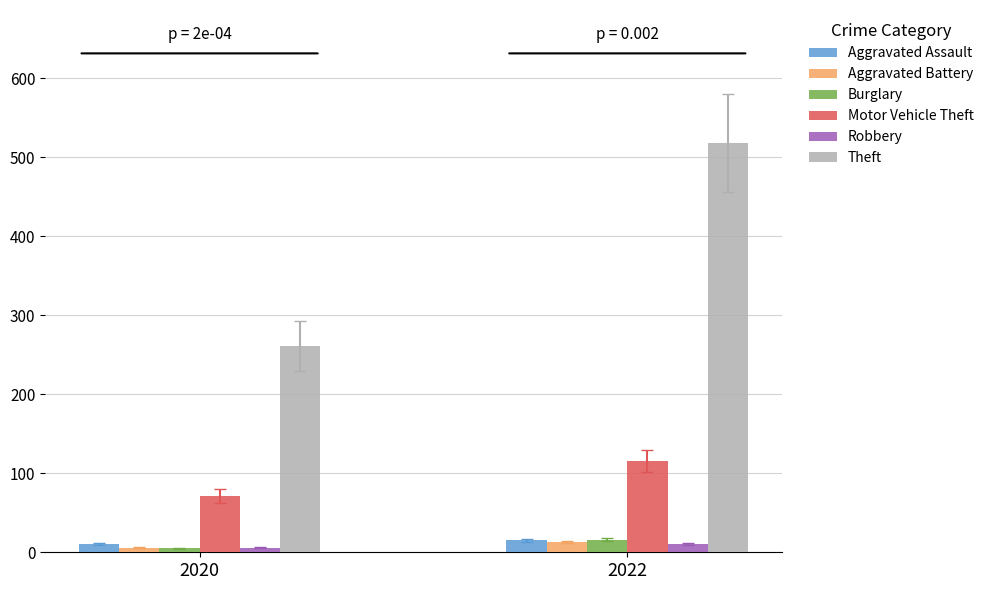

Which category has the lowest value in the Burglary series?

2020